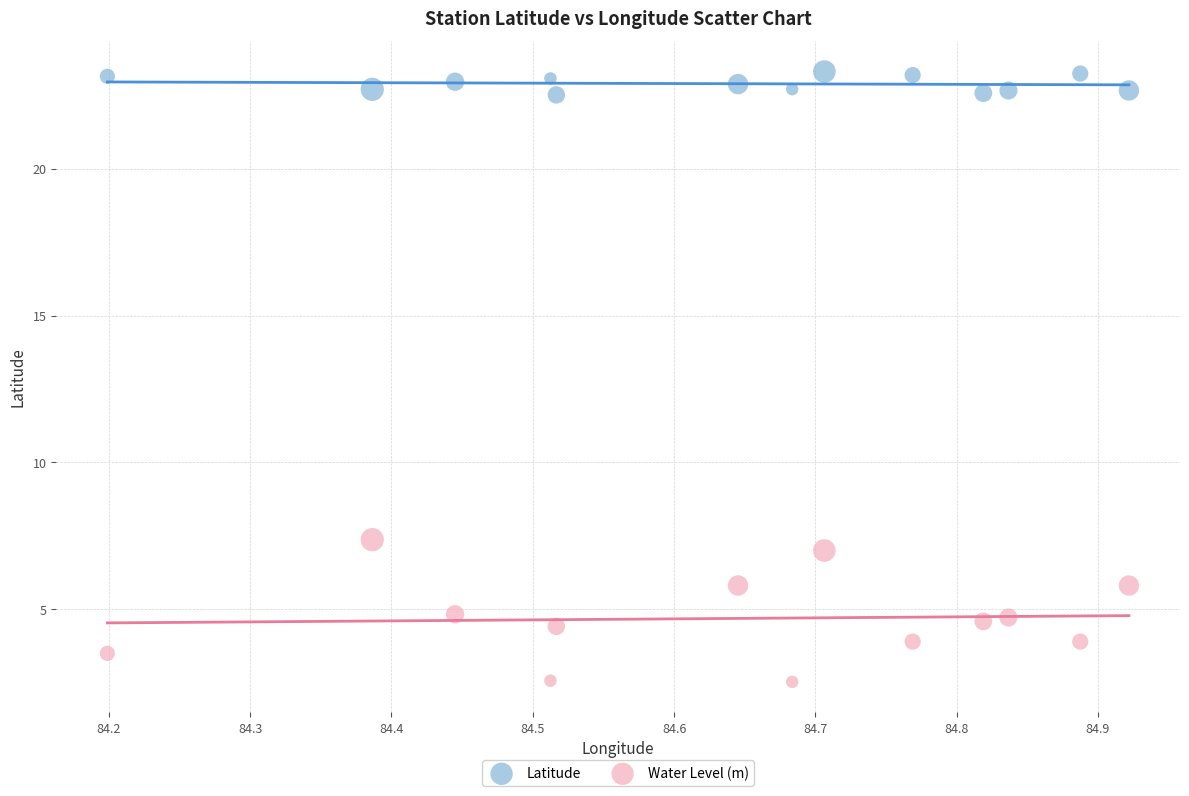

What are all the series names shown in the legend?

Latitude, Water Level (m)